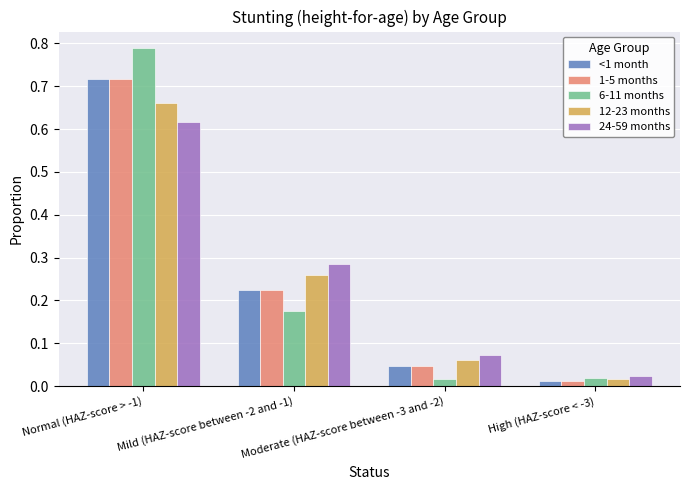

What is the sum of the 24-59 months values at Moderate (HAZ-score between -3 and -2) and Mild (HAZ-score between -2 and -1)?

0.4